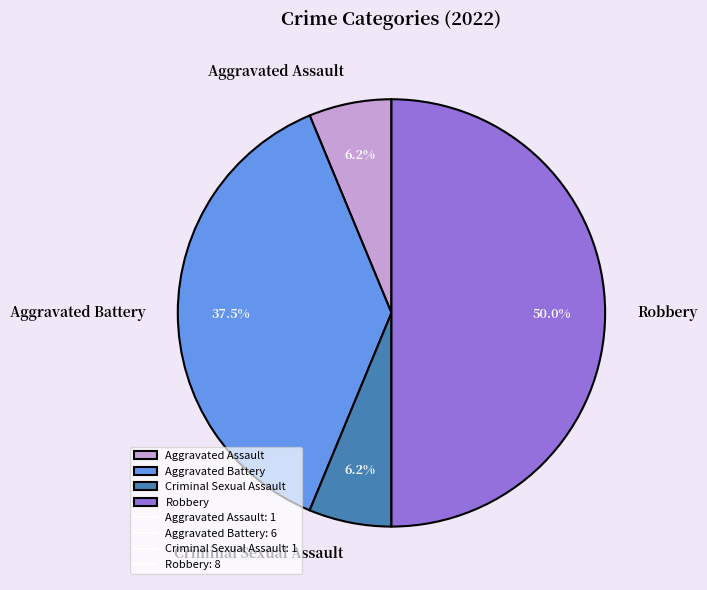

To the nearest percent, what portion does Robbery represent?

50%